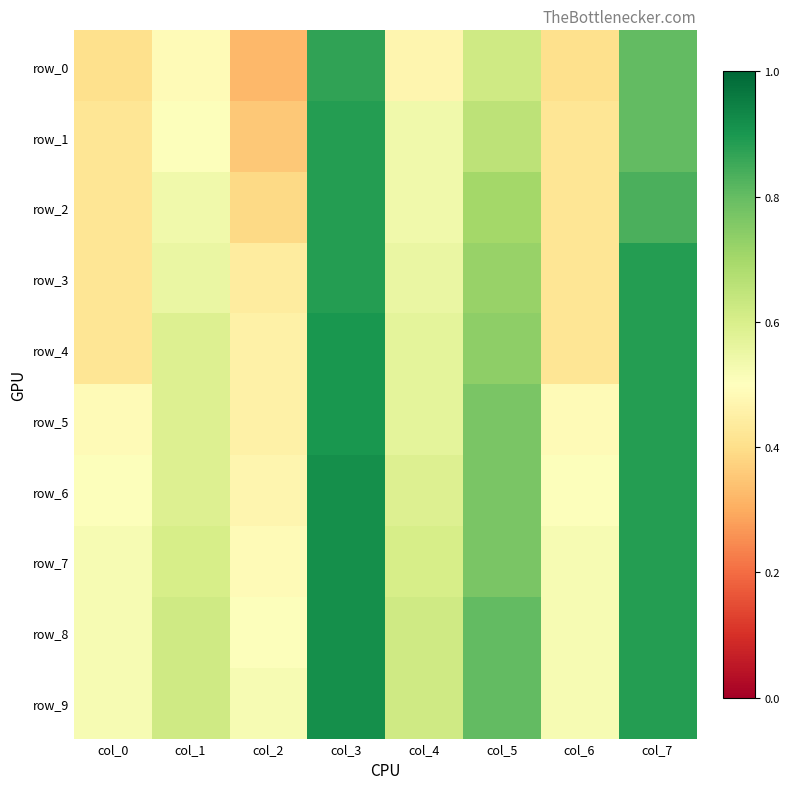

Is it true that row_9 equals 1.3 at col_7?

False